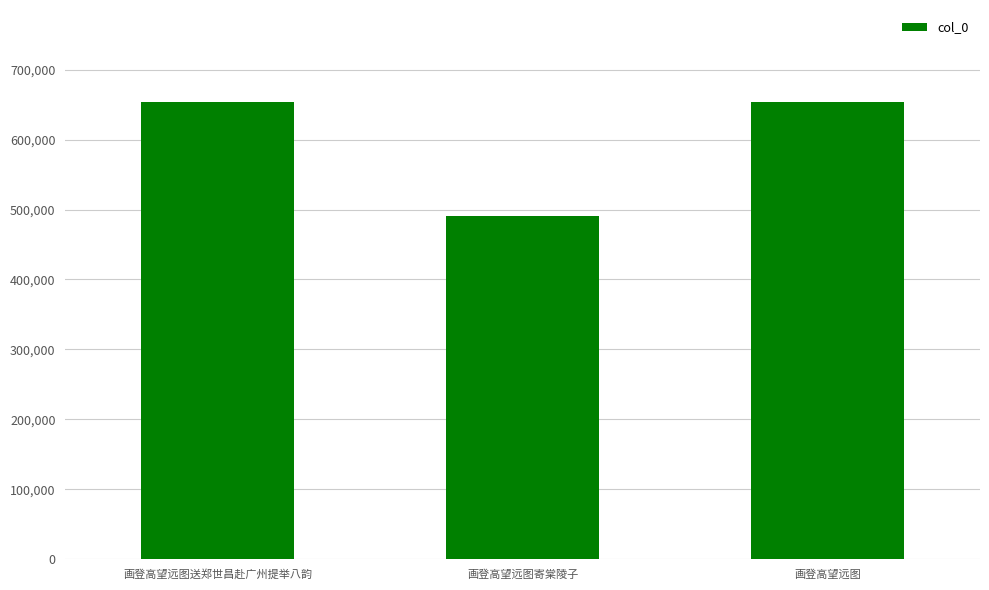

How many bars are there in total?

3